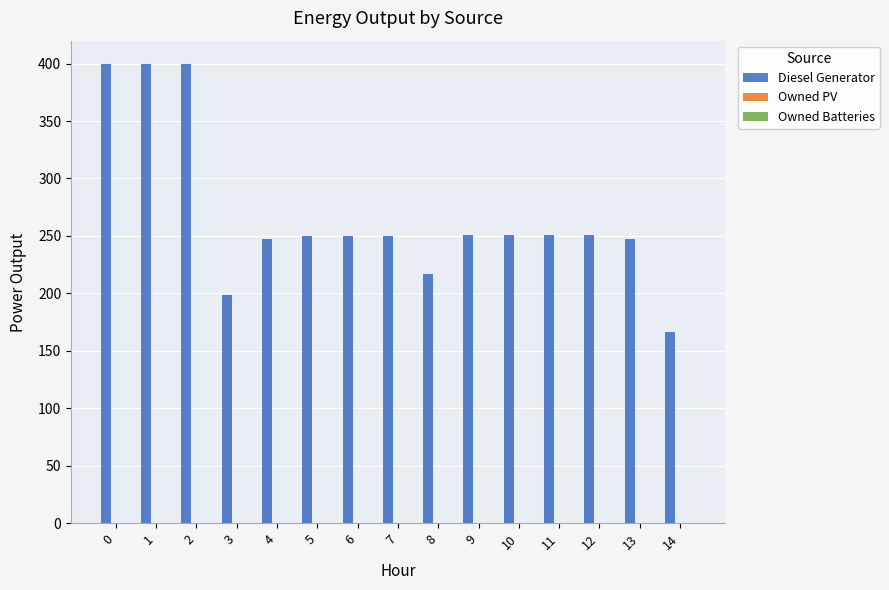

Which has a higher value, 7 or 1?

1